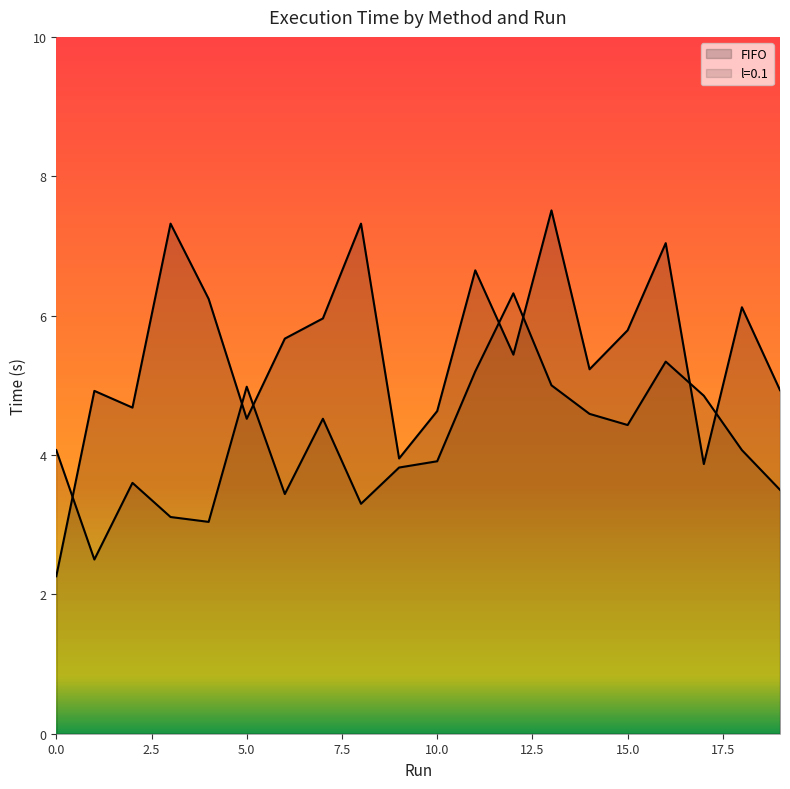

What is the difference between the maximum and minimum values in the l=0.1 series?

3.8